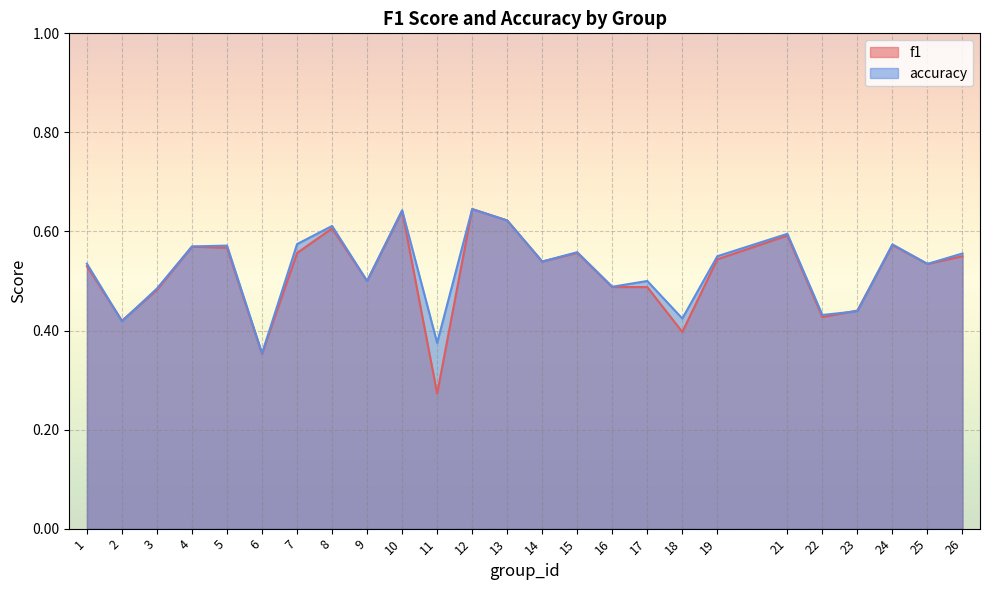

Which category has the highest value in the accuracy series?

12